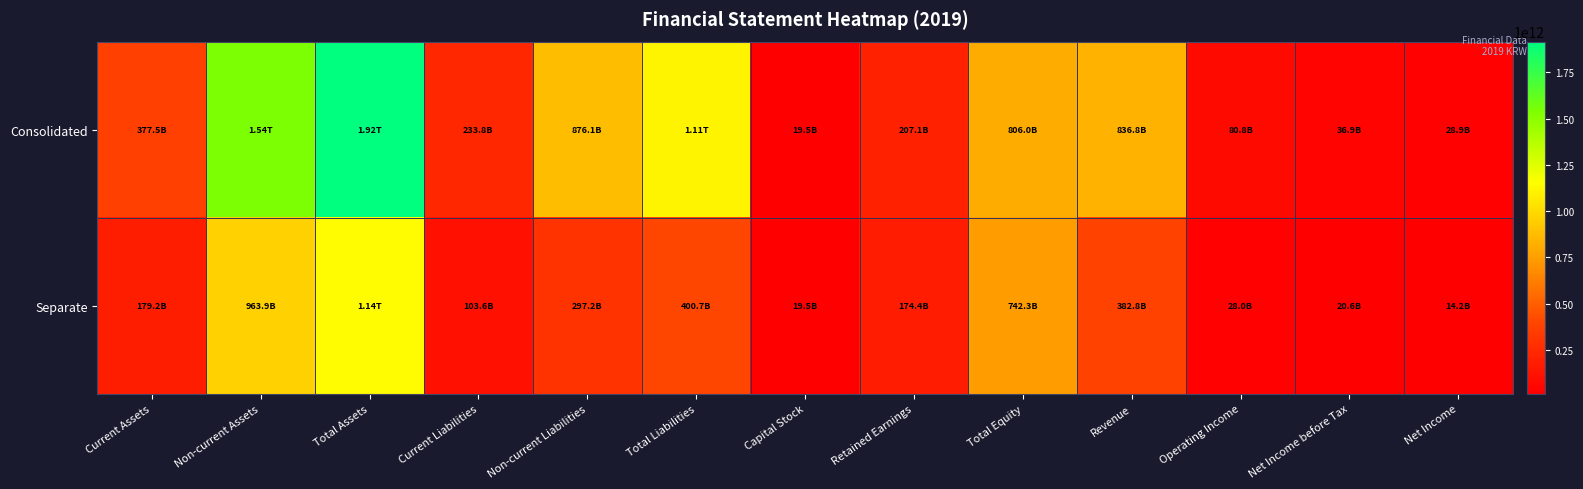

Which series has the largest range (max minus min)?

Consolidated